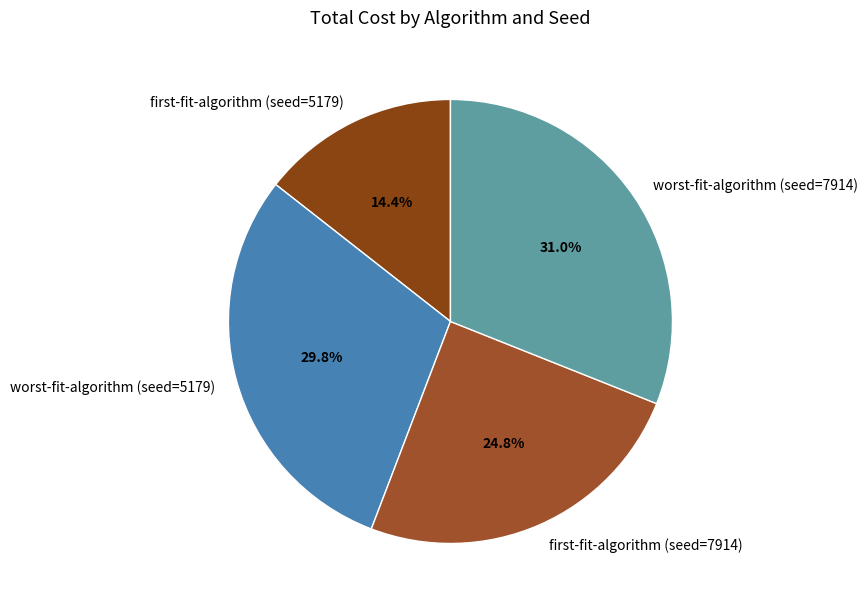

Count the number of slices in the pie.

4